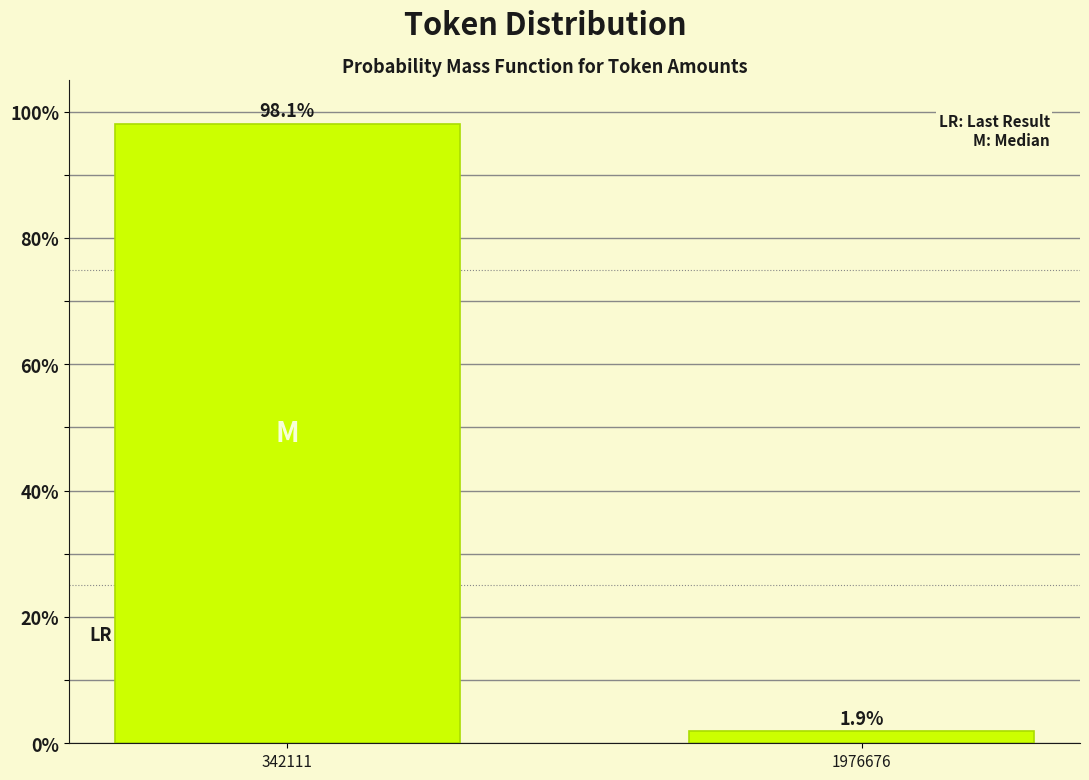

Reading right to left, extract all data points from this chart.

1.9	98.1